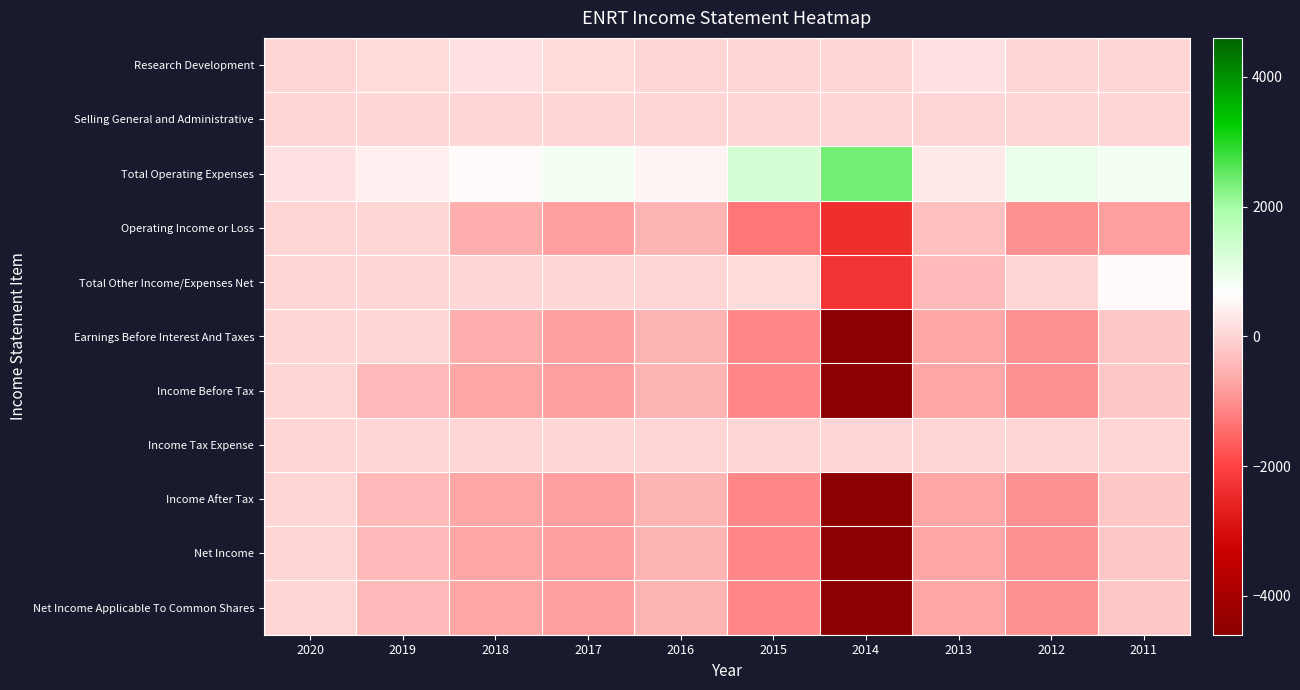

Between 2017 and 2011, which series saw the biggest shift?

Total Other Income/Expenses Net